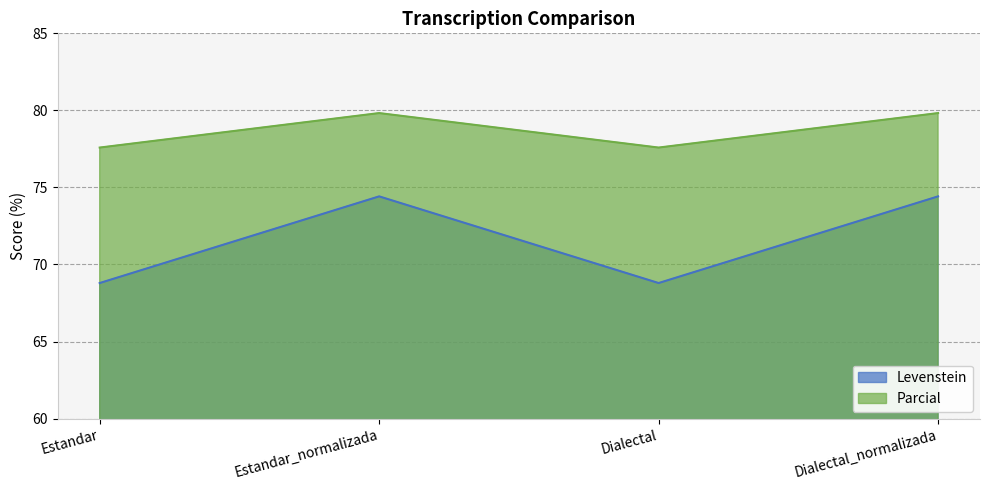

Where does the Levenstein series first go above 74?

Estandar_normalizada